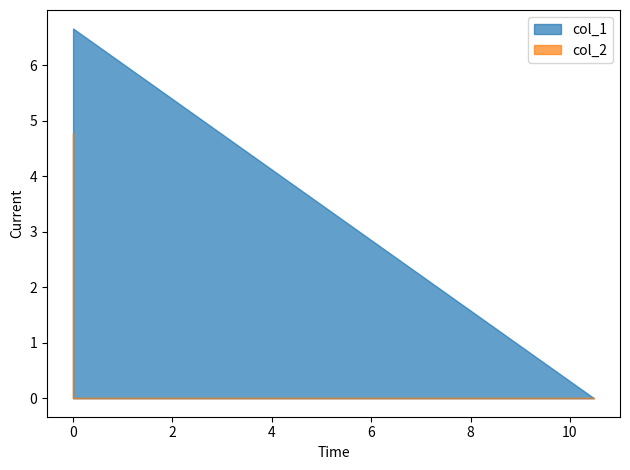

What is the sum of the col_1 values at 0.0 and 10.483947?

6.7